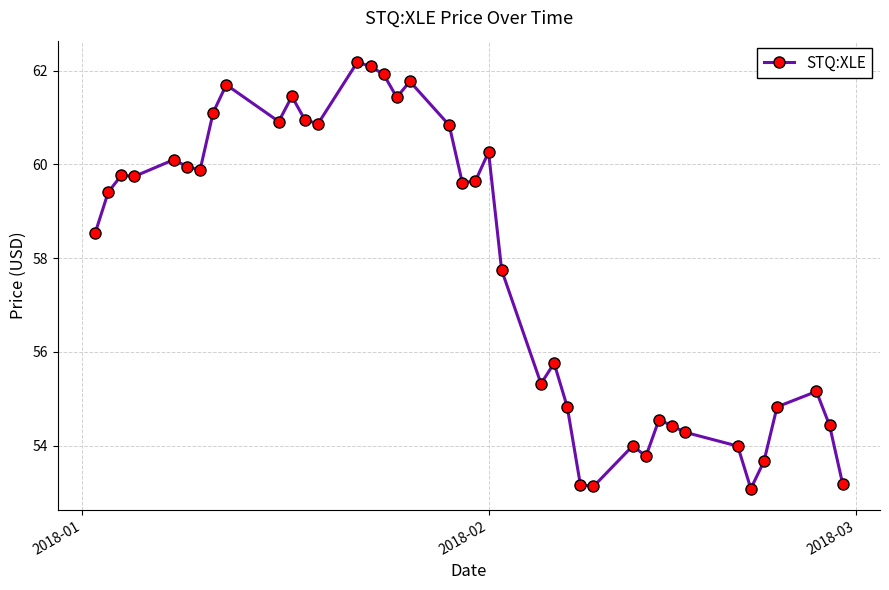

What is the greatest value displayed?

62.2